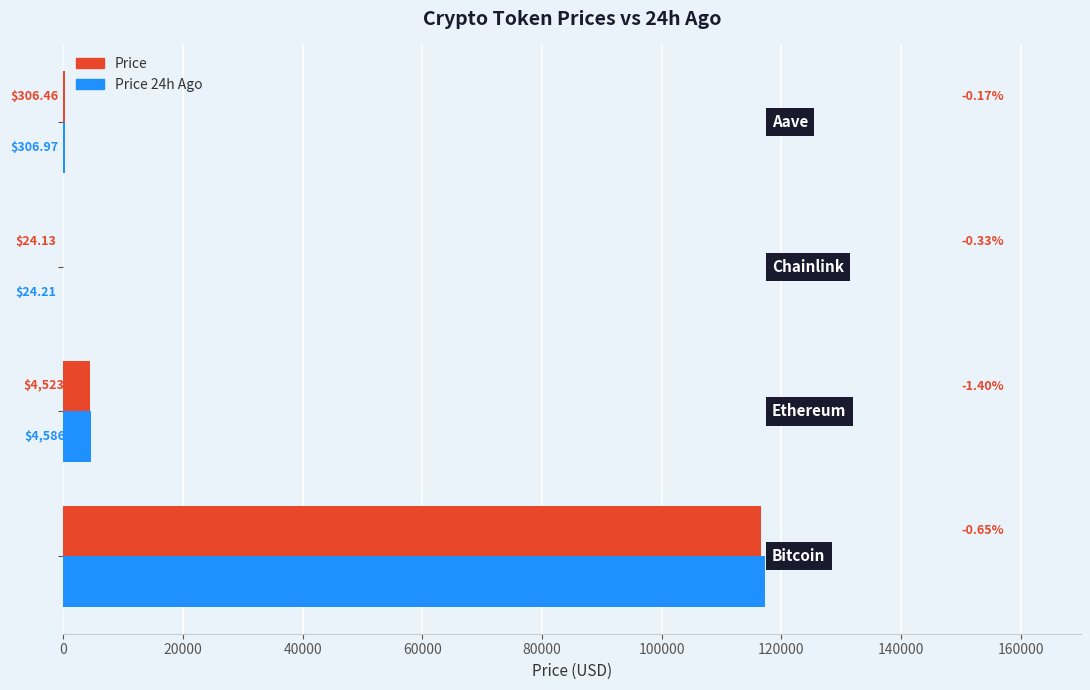

What is the sum of all Price 24h Ago values?

122170.8